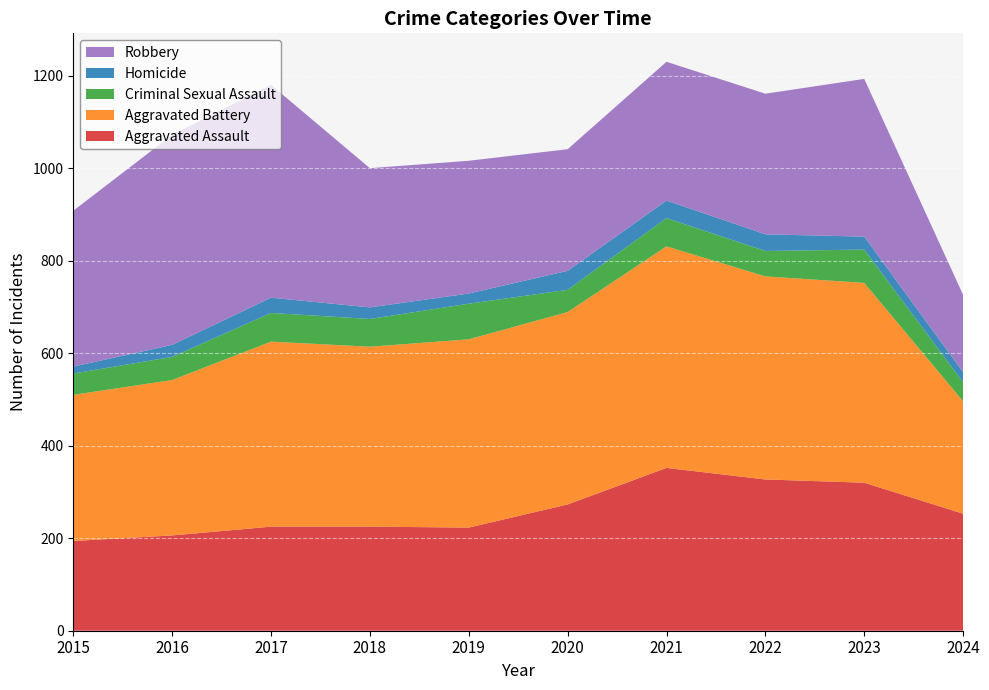

Reading right to left, list all the values displayed in this chart.

Aggravated Assault: 253	320	327	352	273	223	225	225	206	194
Aggravated Battery: 243	432	439	479	416	407	389	400	336	316
Criminal Sexual Assault: 41	72	55	61	48	77	60	62	50	46
Homicide: 22	28	36	38	41	22	25	33	26	15
Robbery: 167	341	304	300	263	287	301	460	454	337